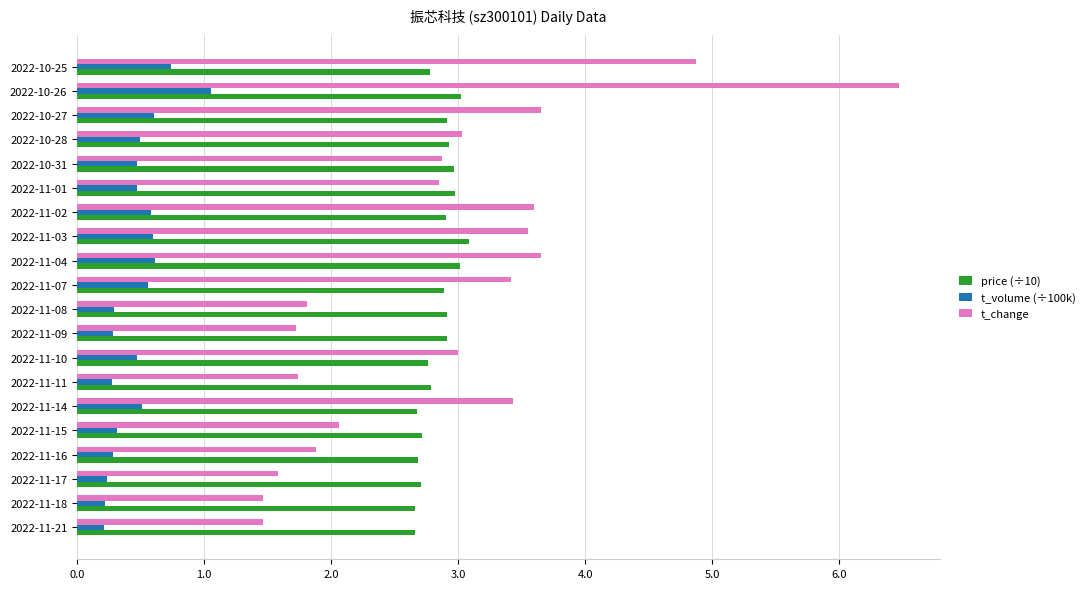

Count the number of categories in the chart.

20